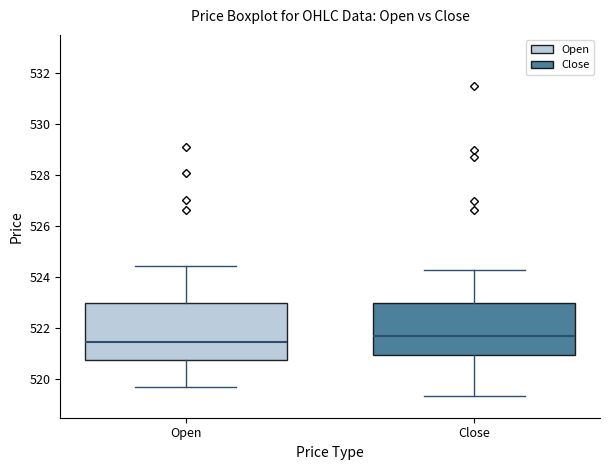

Which box is the tallest, from its lower edge to its upper edge?

Open